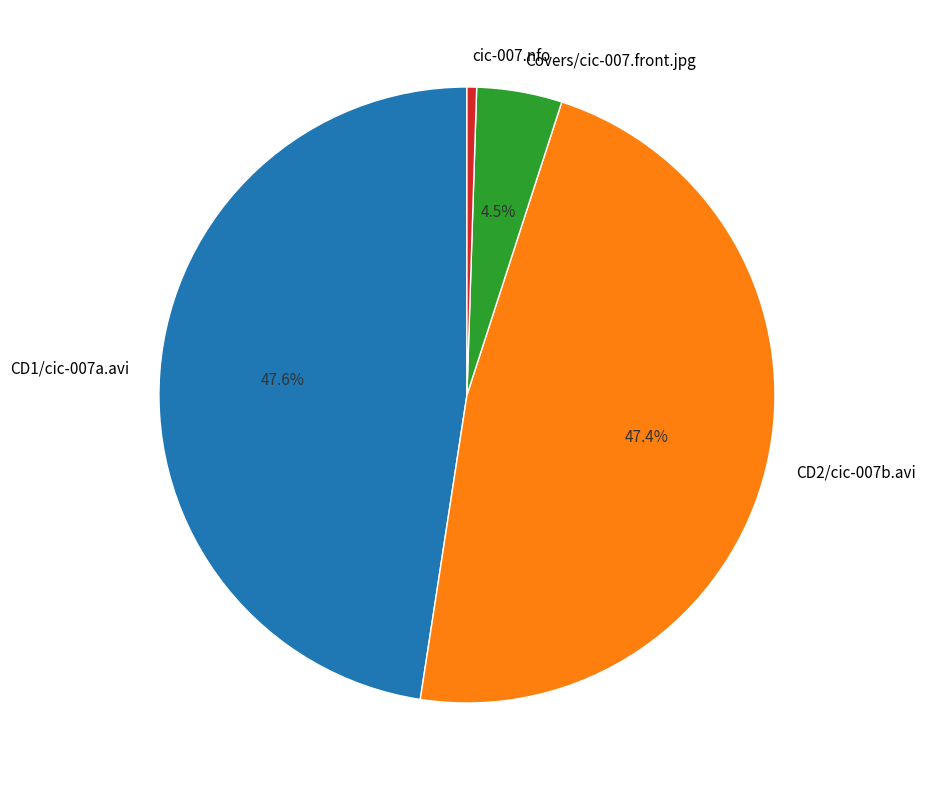

How many slices are in this pie chart?

4